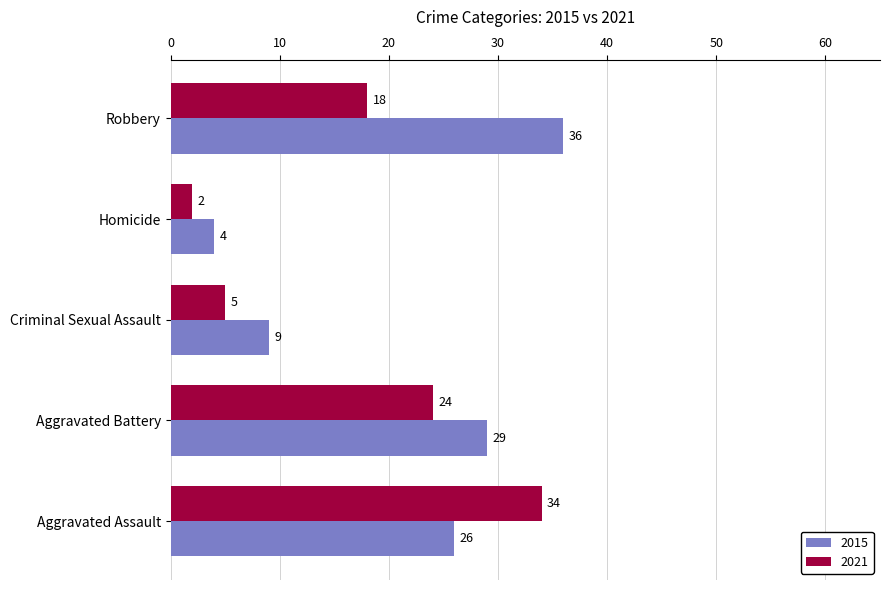

What is the spread (max minus min) of values at Aggravated Battery?

5